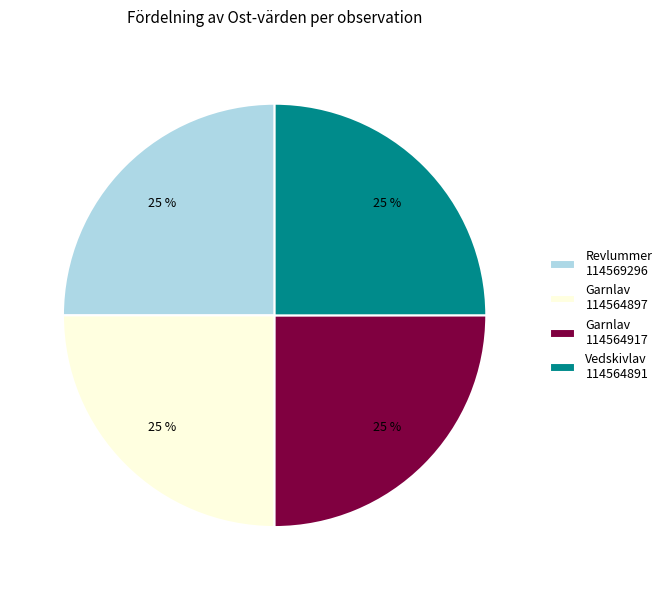

To the nearest percent, what portion does Garnlav 114564917 represent?

25%